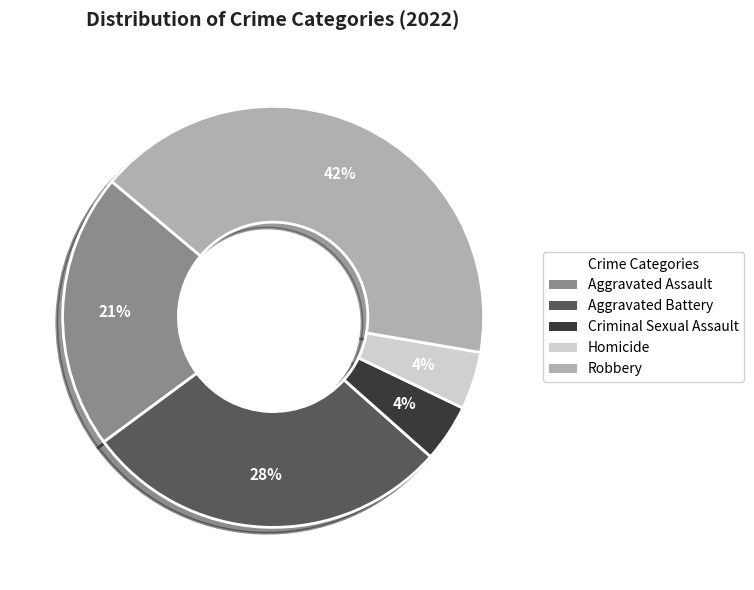

Which category has the biggest portion of the pie?

Robbery